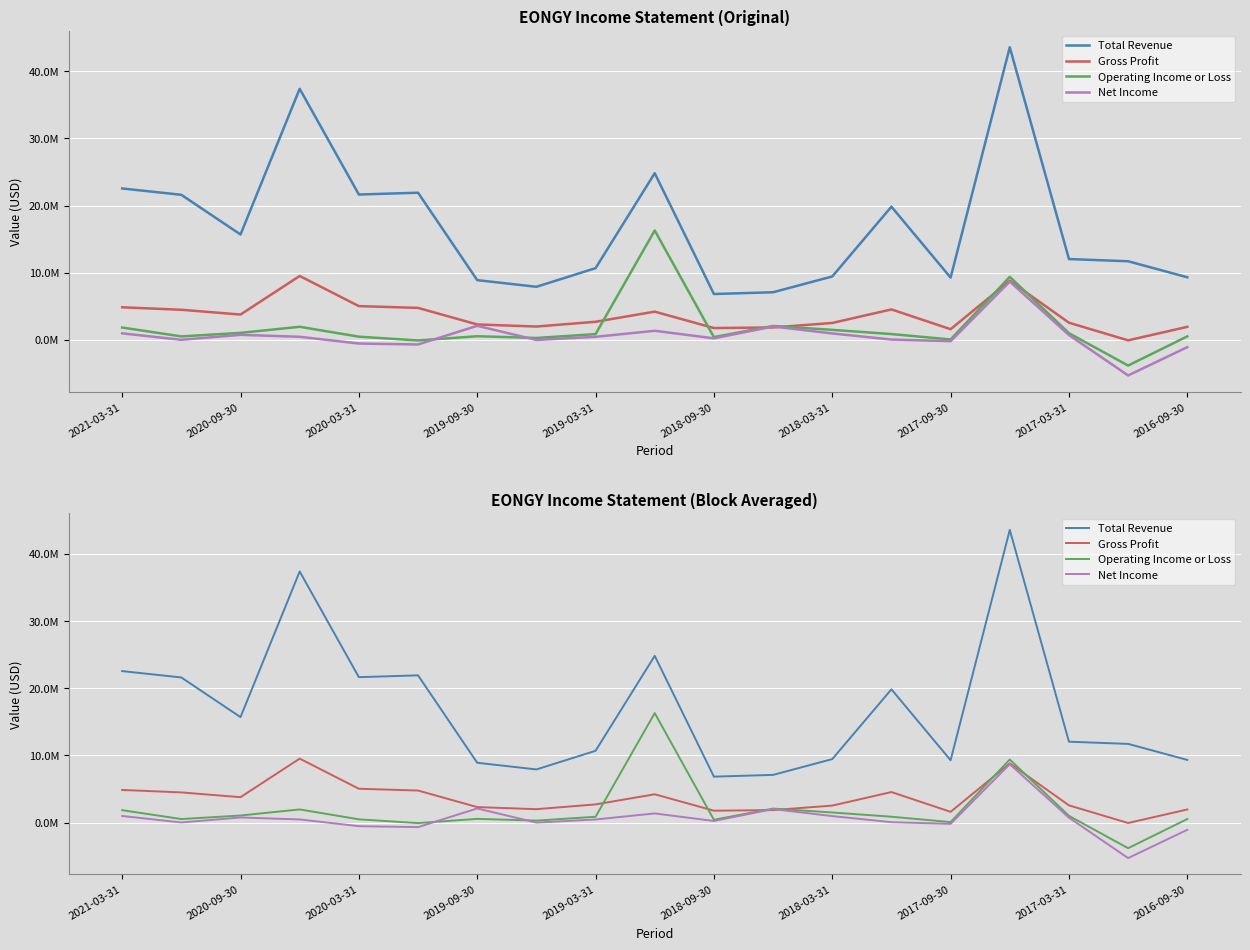

What are all the series names shown in the legend?

Total Revenue, Gross Profit, Operating Income or Loss, Net Income